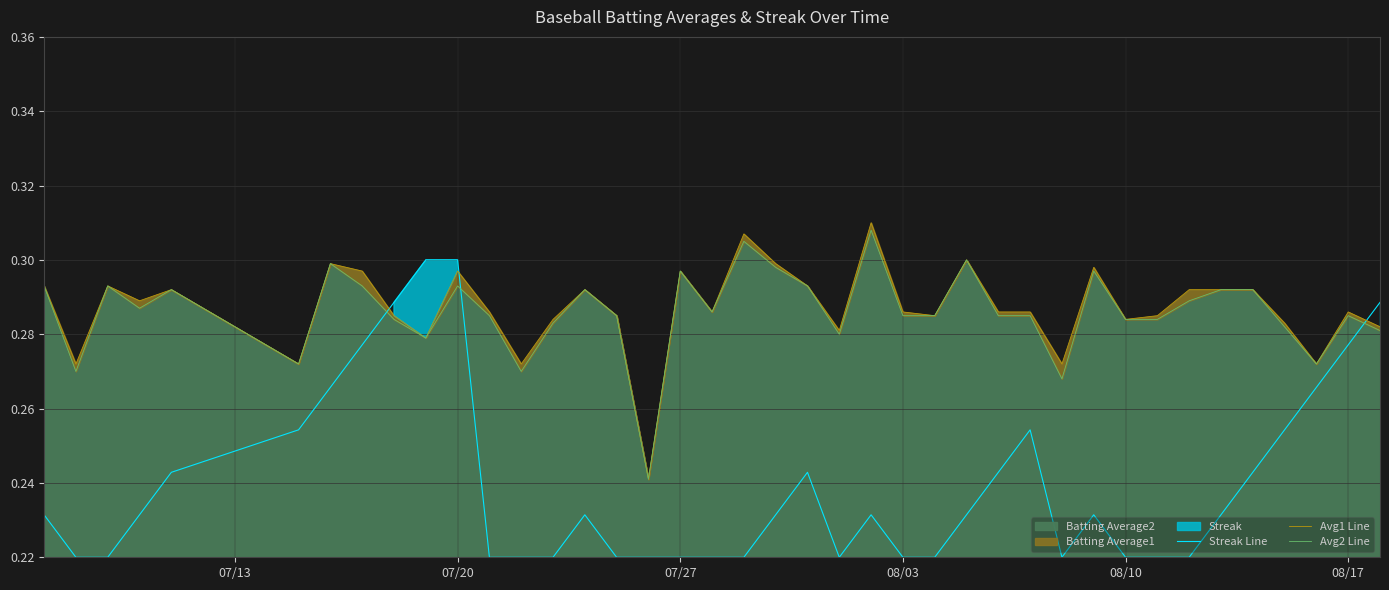

How many intersections are there between Avg1 Line and Streak Line?

3